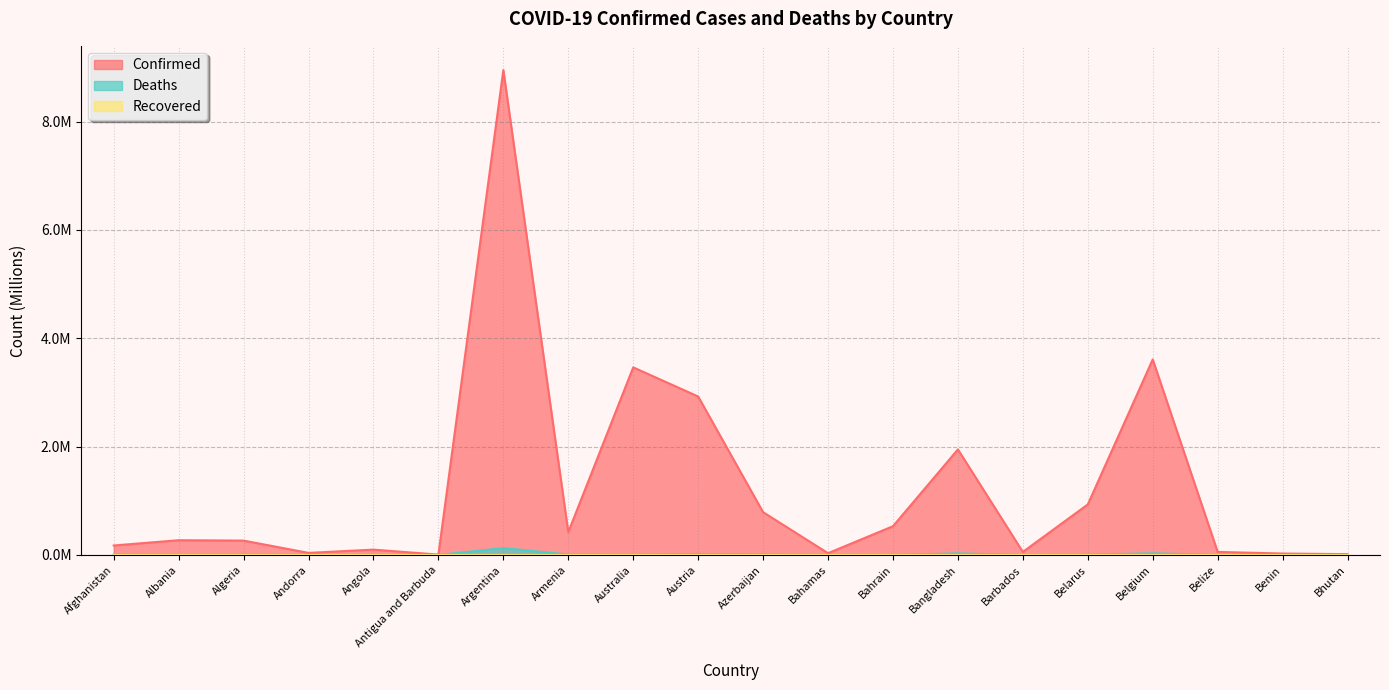

At which category is the sum across all series the highest?

Argentina